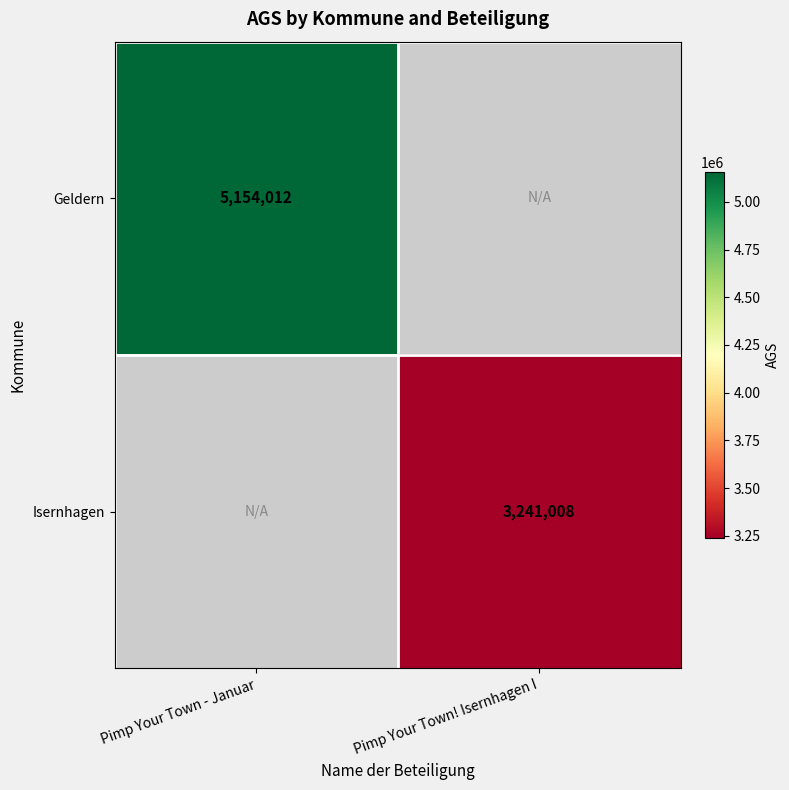

The value of Geldern at Pimp Your Town - Januar is 8112039. True or false?

False